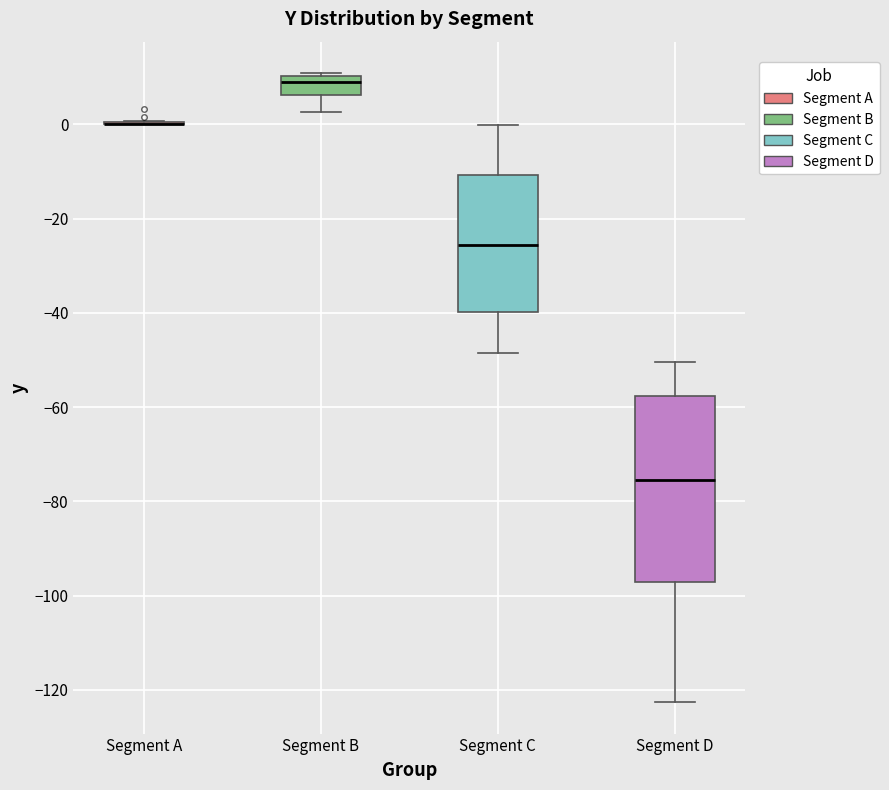

Reading left to right, read every box against the y-axis: the position of its median line, the range the box covers, and the ends of its whiskers. The values are not printed on the chart, so give them approximately, as read against the axis.

Segment A: box collapsed to a line at 0, whiskers 0 to 0
Segment B: median 10 (just below the box's upper edge), box 6 to 10, whiskers 2 to 10
Segment C: median -26, box -40 to -10, whiskers -48 to 0
Segment D: median -76, box -98 to -58, whiskers -122 to -50